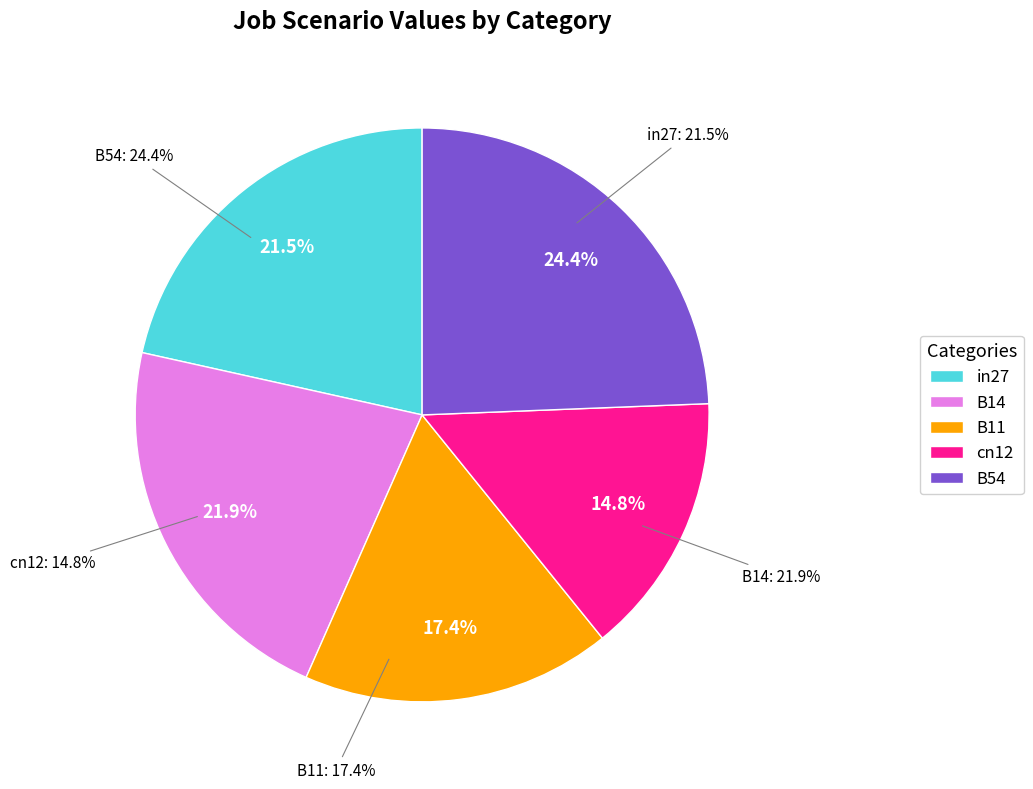

To the nearest percent, what is the difference between the B54 and cn12 slice percentages?

10%